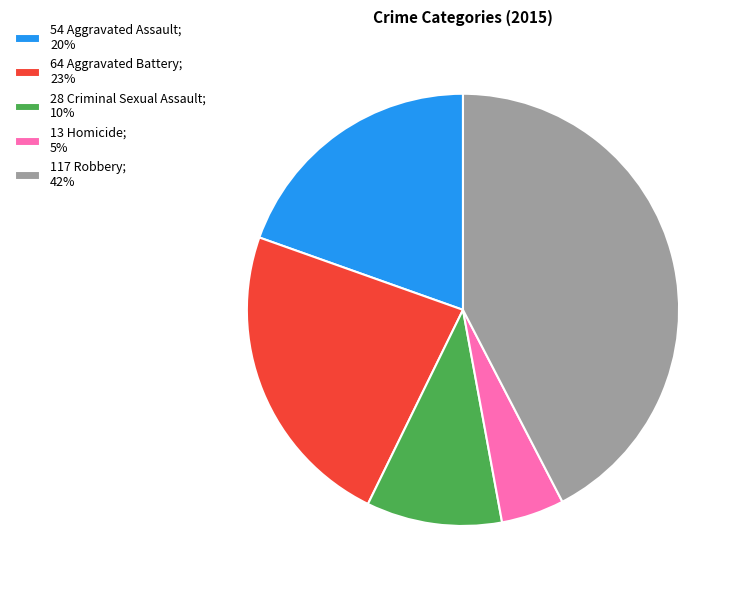

True or false: 54 Aggravated Assault; 20% accounts for 13% of the total.

False